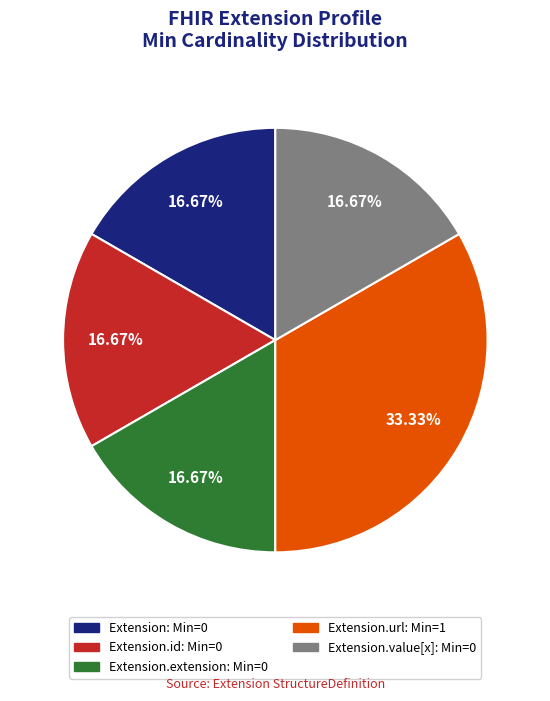

How many segments does this pie chart have?

5